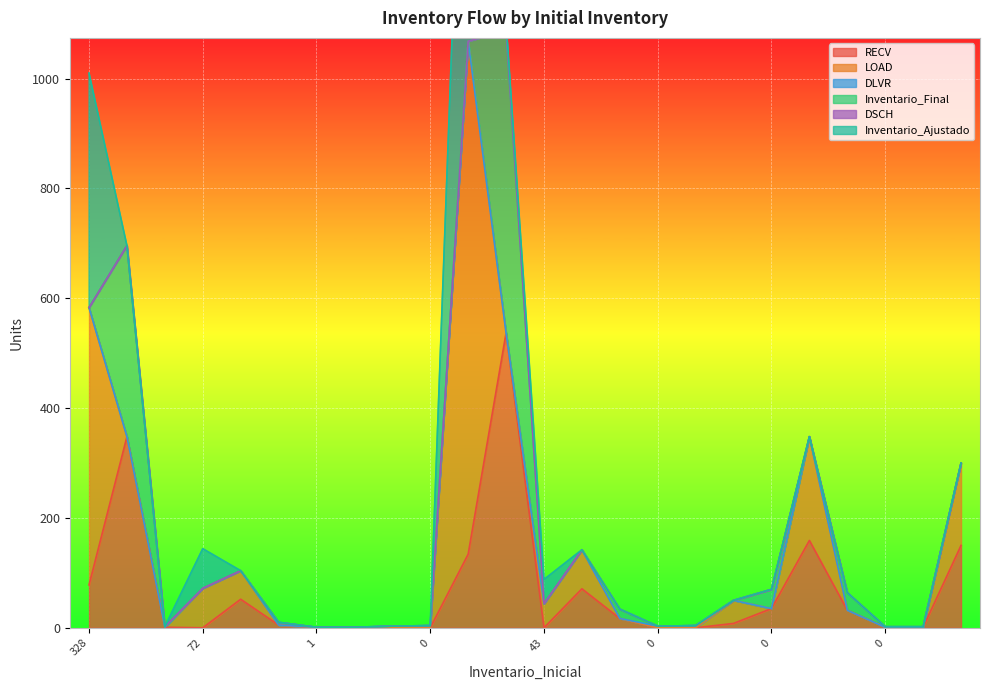

Which category has the highest value in the Inventario_Ajustado series?

768